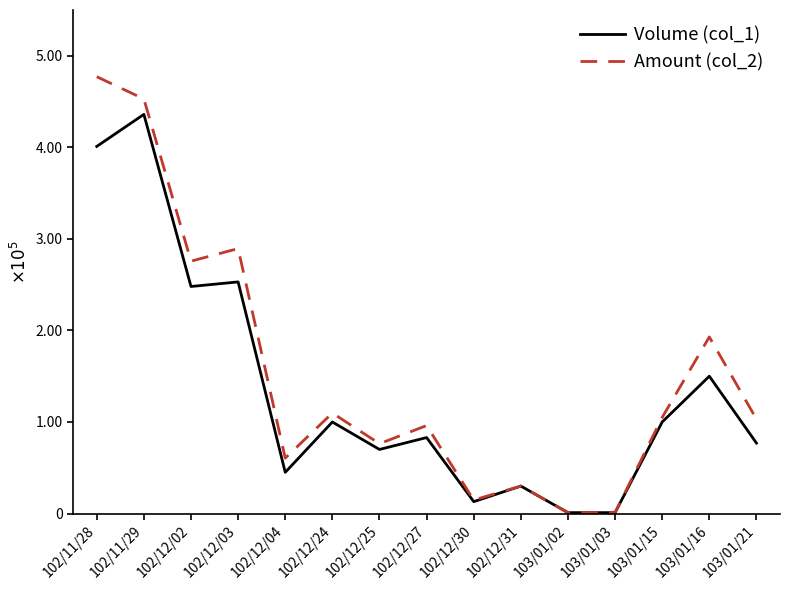

The value of Amount (col_2) at 103/01/21 is 29637. True or false?

False